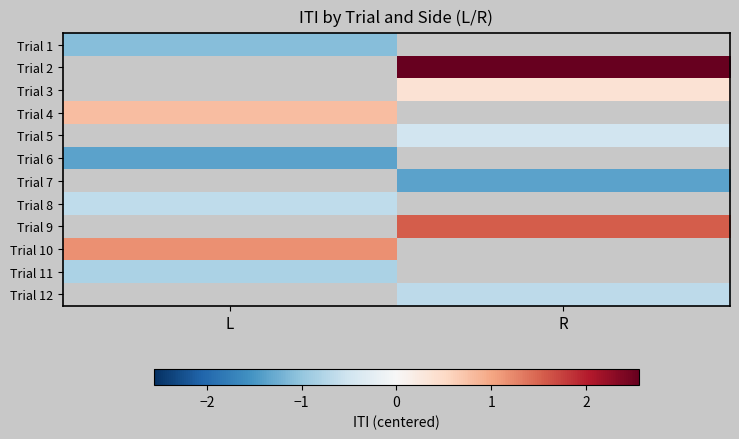

Is the value of Trial 3 at R greater than the value of Trial 12 at L?

No